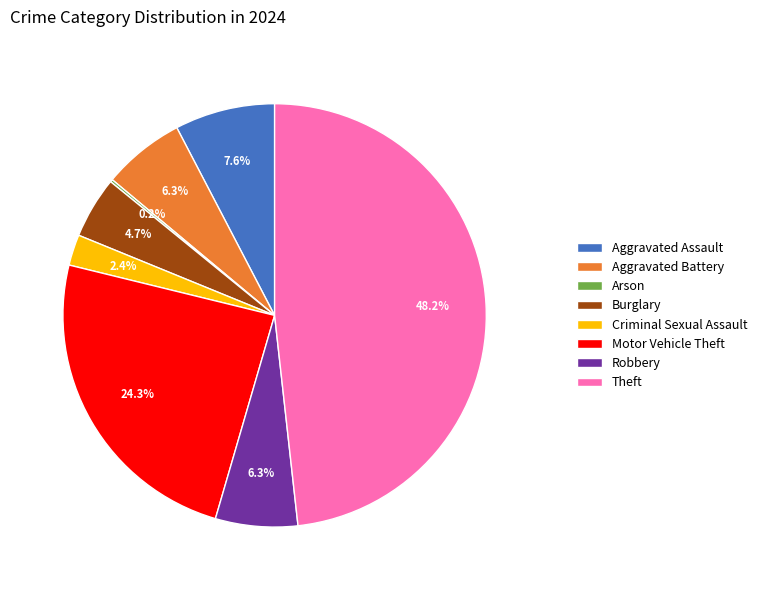

Is the sum of Theft and Criminal Sexual Assault greater than half?

Yes